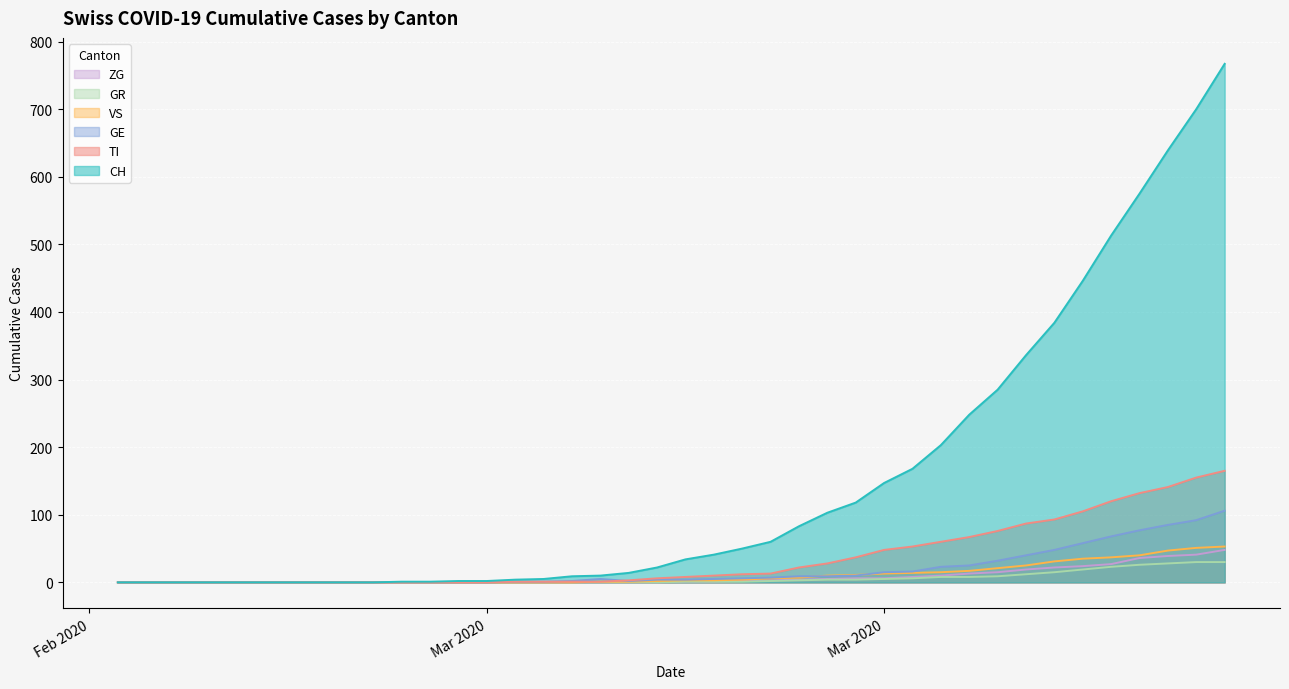

What is the difference between the maximum and second lowest values in the GE series?

106